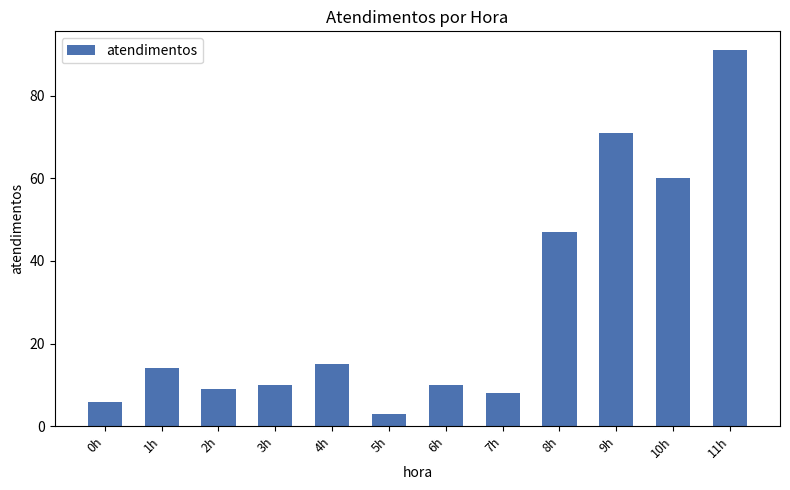

What position from the right is 11h?

1